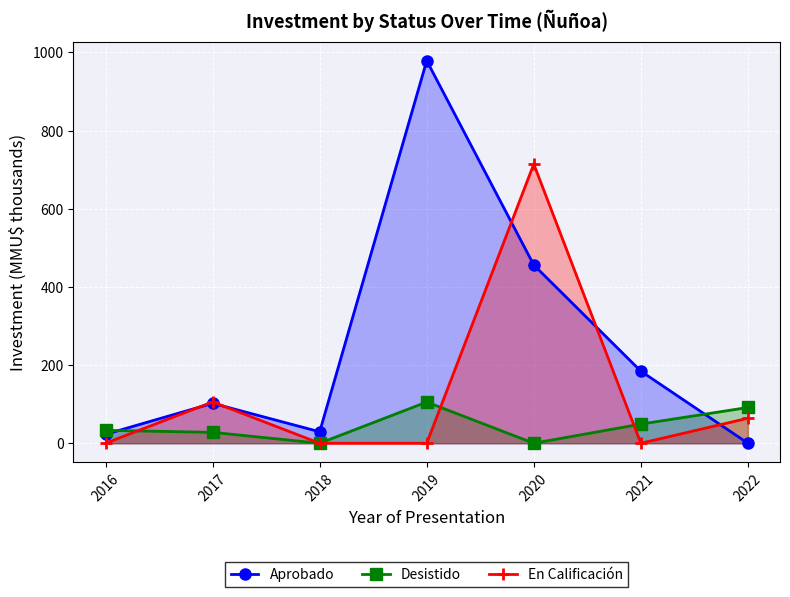

Reading left to right, list all the values displayed in this chart.

Aprobado: 2016=22.8	2017=102.2	2018=29.3	2019=978.7	2020=456.0	2021=184.4	2022=0.0
Desistido: 2016=33.1	2017=27.9	2018=0.0	2019=105.4	2020=0.0	2021=49.0	2022=91.5
En Calificación: 2016=0.0	2017=105.7	2018=0.0	2019=0.0	2020=714.2	2021=0.0	2022=63.9